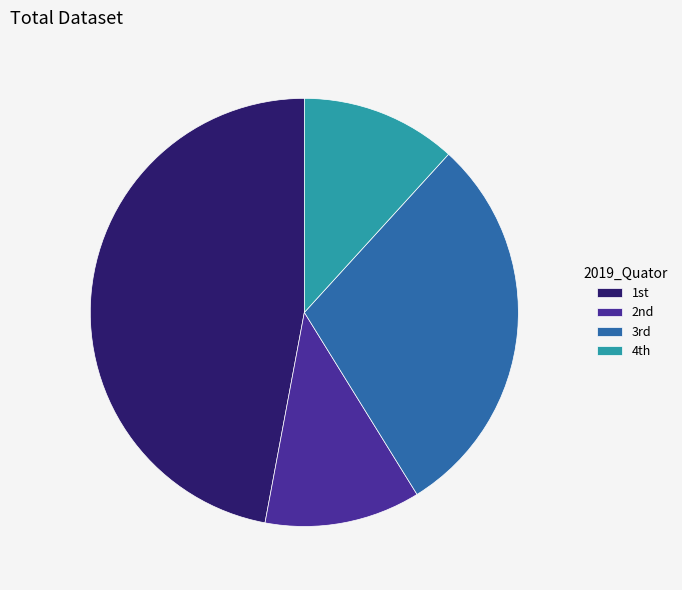

Which slice is the largest?

1st